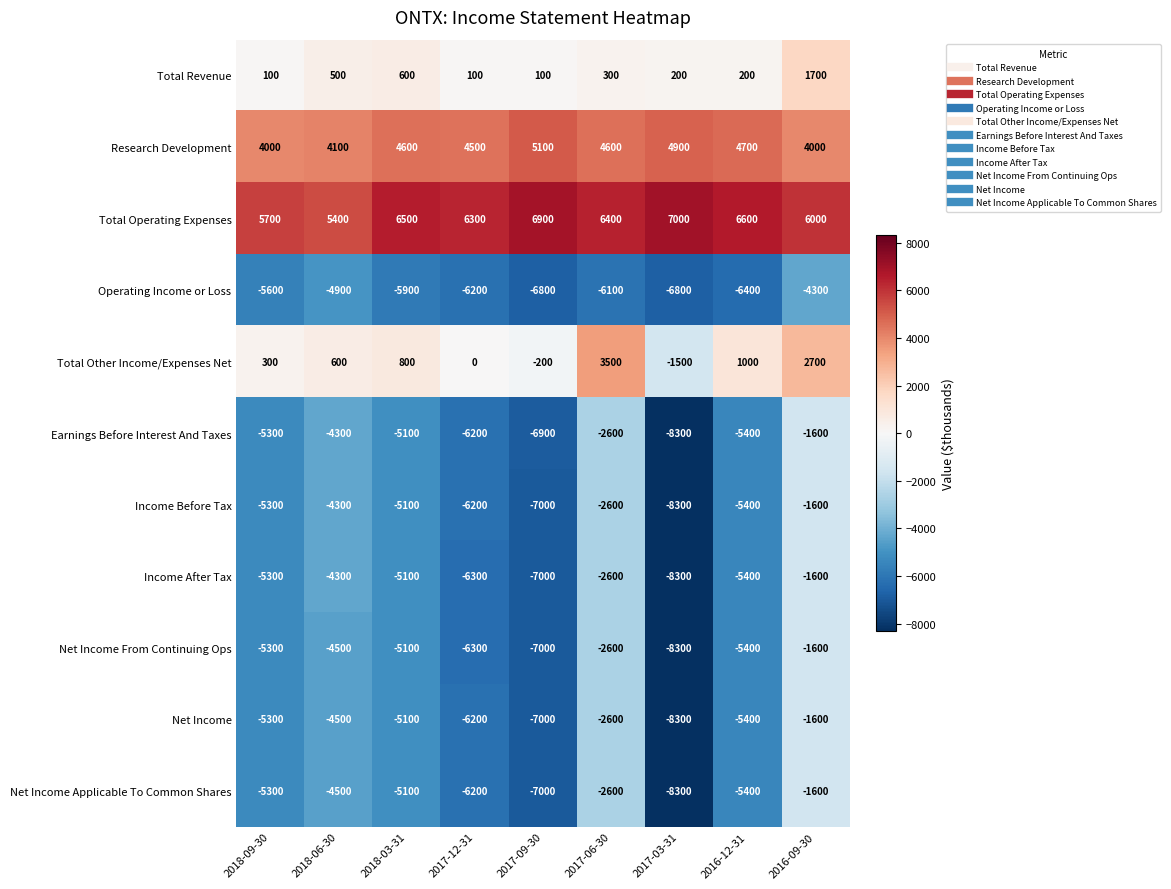

What is the approximate value of Total Operating Expenses at 2017-09-30, to the nearest 100?

6900